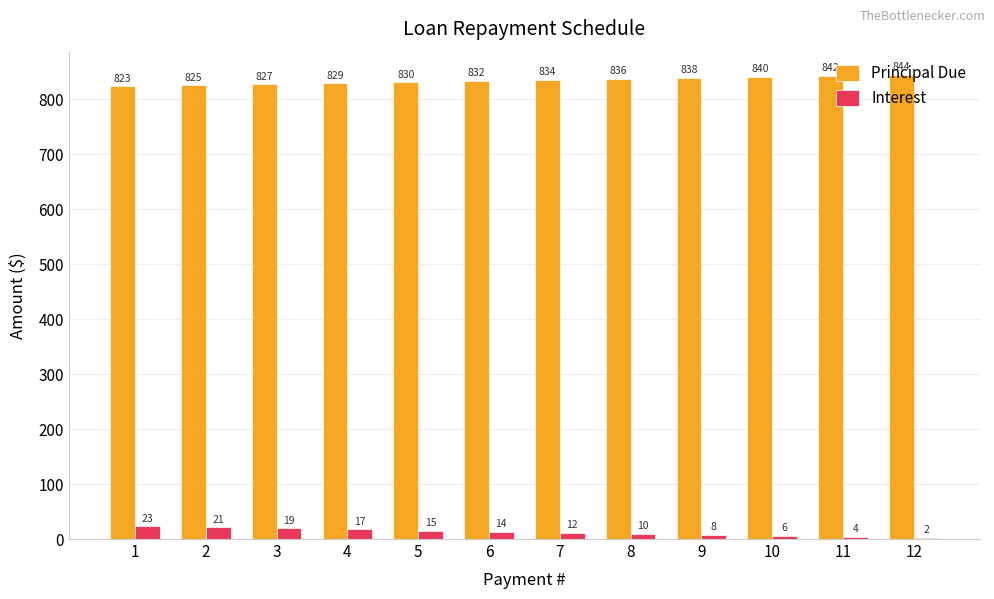

Is it true that Principal Due equals 460.9 at 9?

False